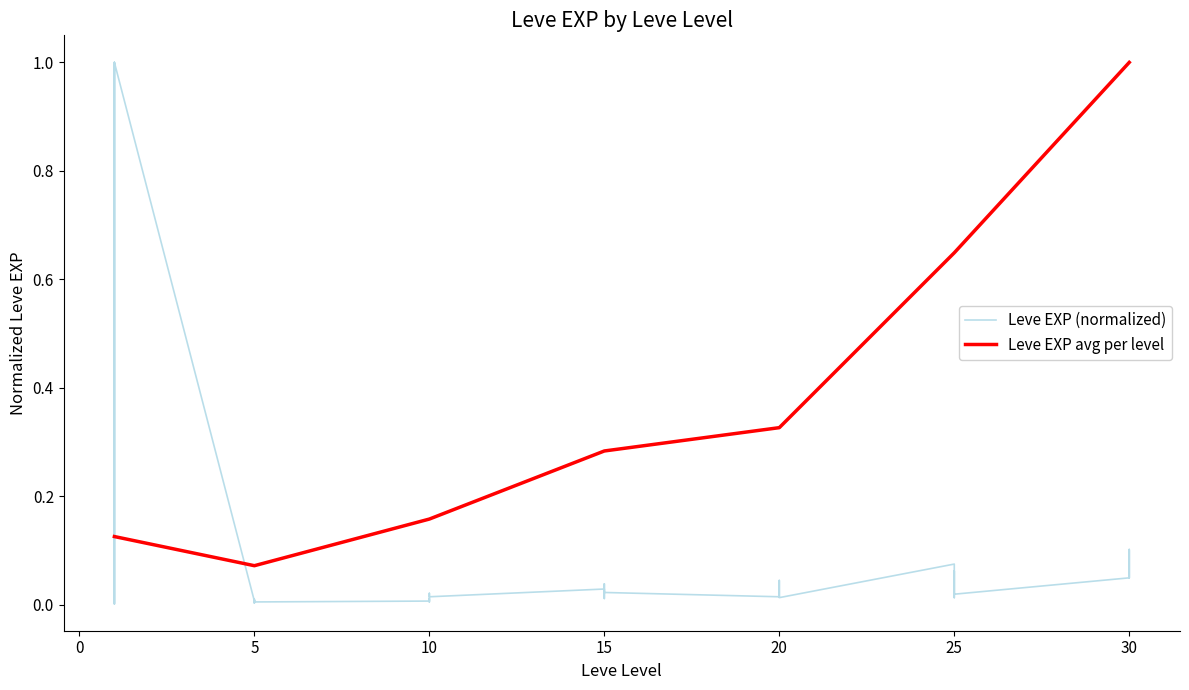

Which label corresponds to the largest value in the chart?

1